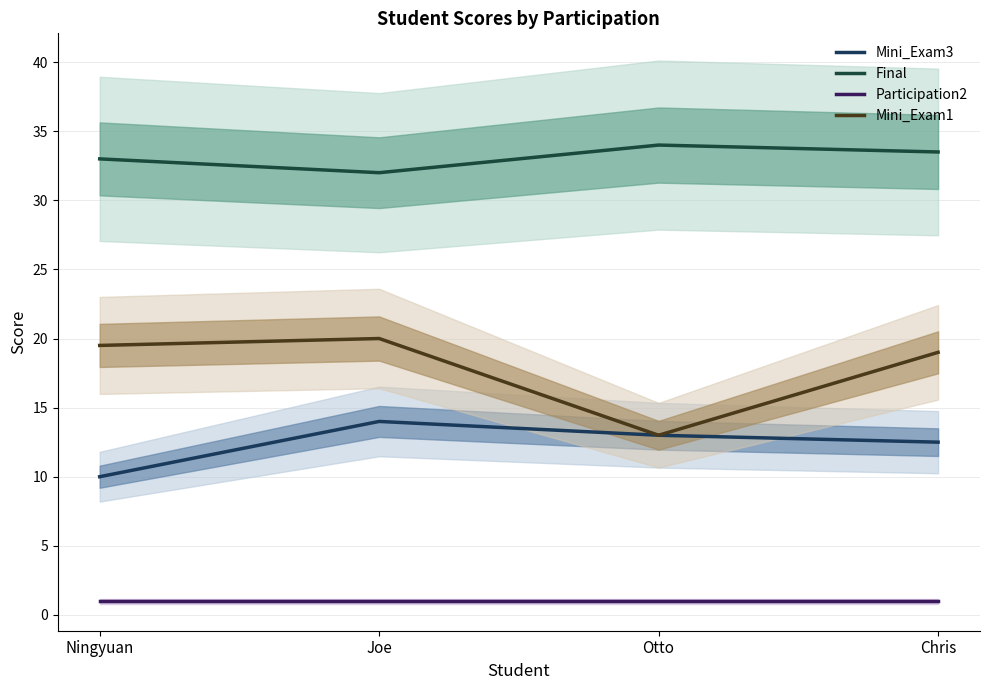

What are all the series names shown in the legend?

Mini_Exam3, Final, Participation2, Mini_Exam1